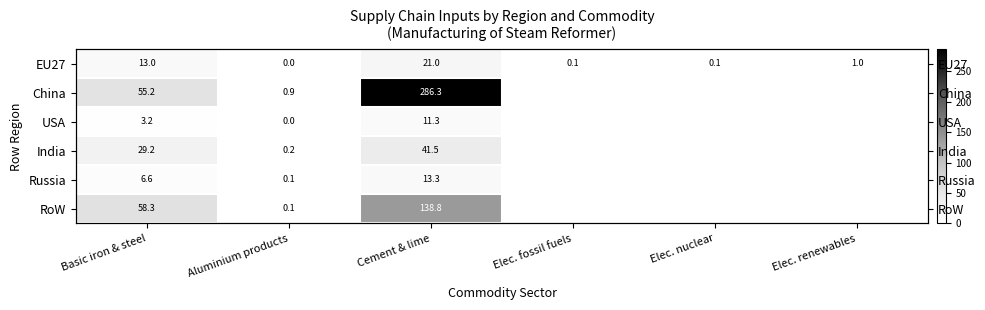

The value of RoW at Basic iron & steel is 58.3. True or false?

True